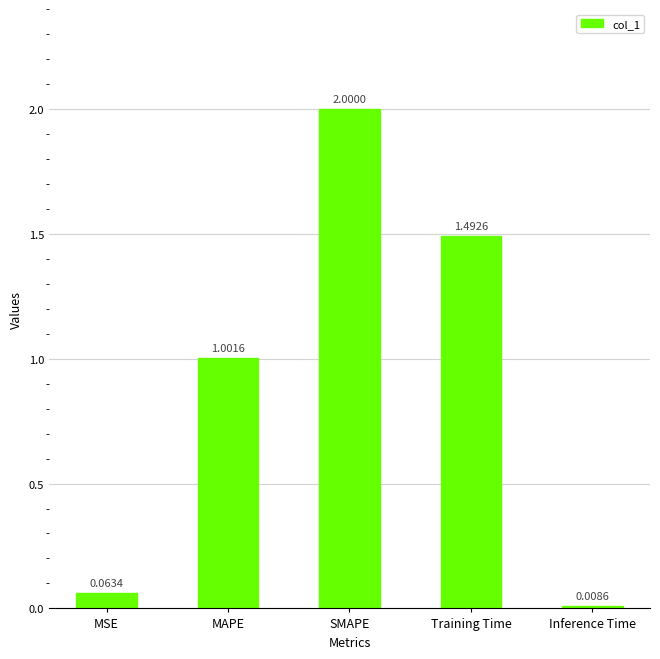

List the labels in order of value, smallest first.

Inference Time, MSE, MAPE, Training Time, SMAPE